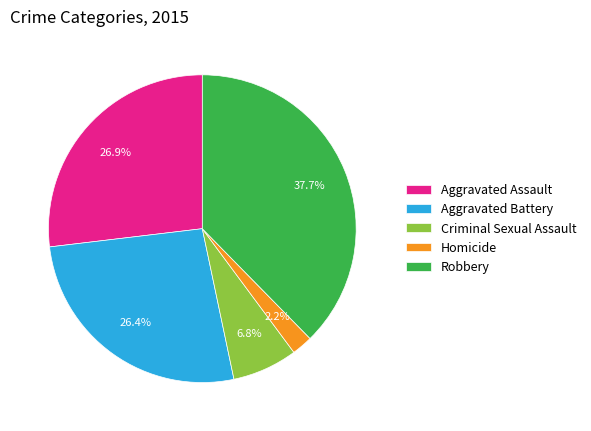

To the nearest percent, what portion does Aggravated Battery represent?

26%